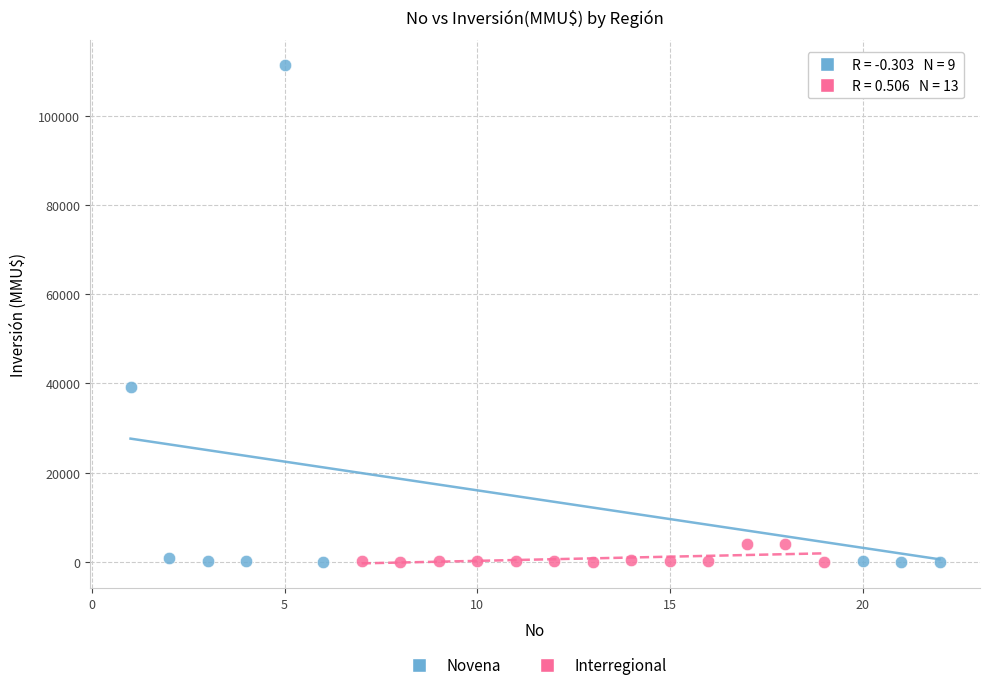

Which series reaches the maximum Y coordinate?

Novena